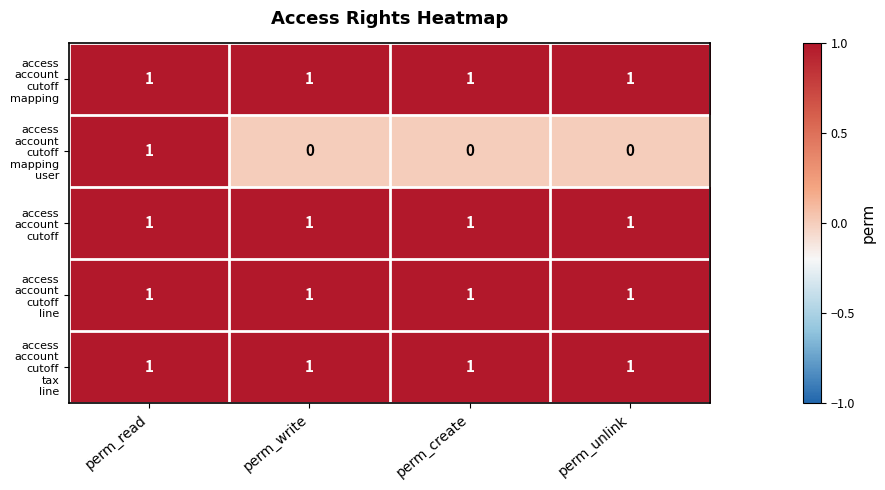

At how many categories does at least one series exceed 0?

4